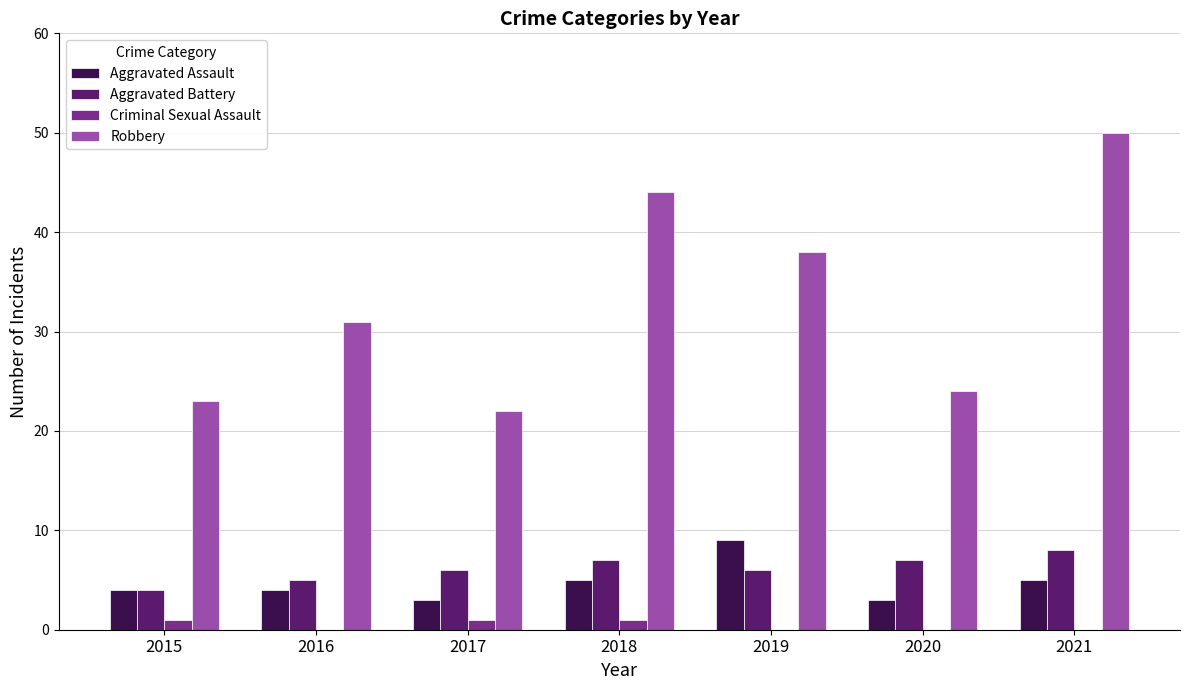

What is the highest value of the Aggravated Assault series?

9